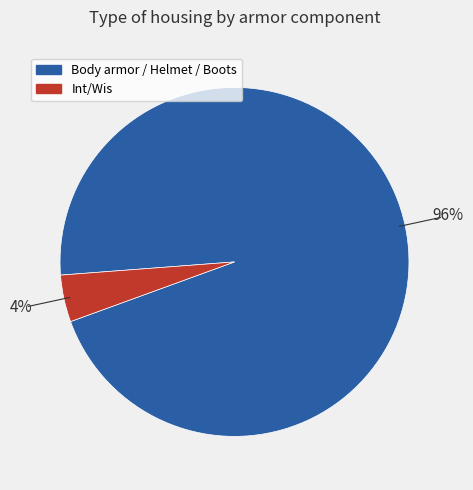

To the nearest percent, what is the average slice percentage?

50%